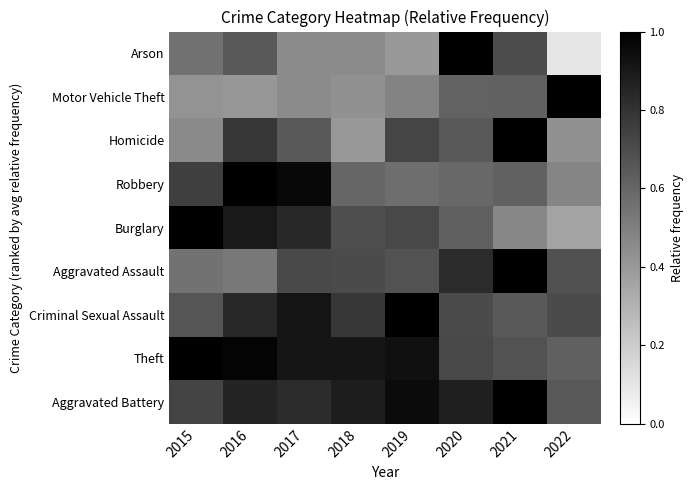

How many data points does each series have?

8